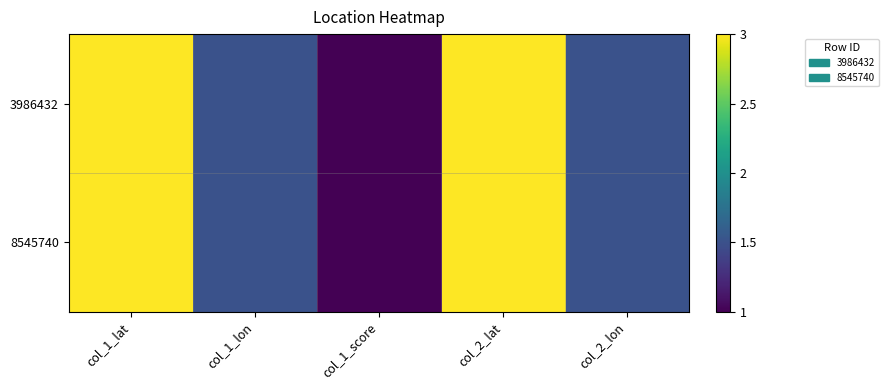

Reading right to left, extract all data points from this chart.

3986432: col_2_lon=1.5	col_2_lat=3.0	col_1_score=1.0	col_1_lon=1.5	col_1_lat=3.0
8545740: col_2_lon=1.5	col_2_lat=3.0	col_1_score=1.0	col_1_lon=1.5	col_1_lat=3.0